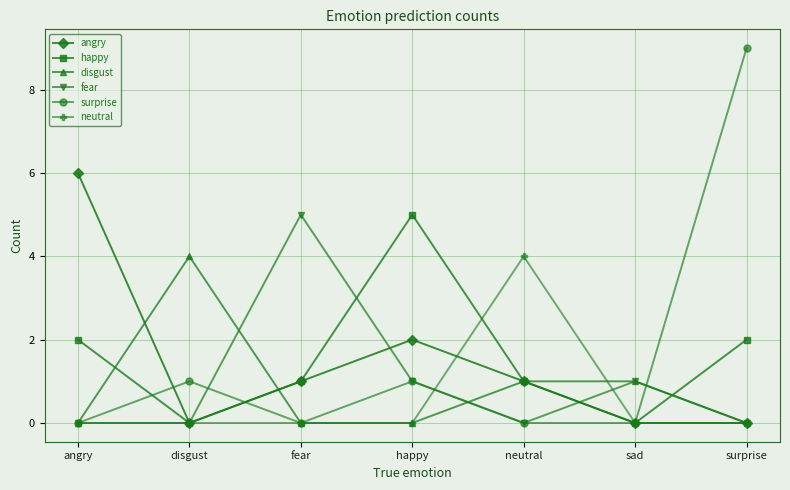

Read the fear value at fear.

5